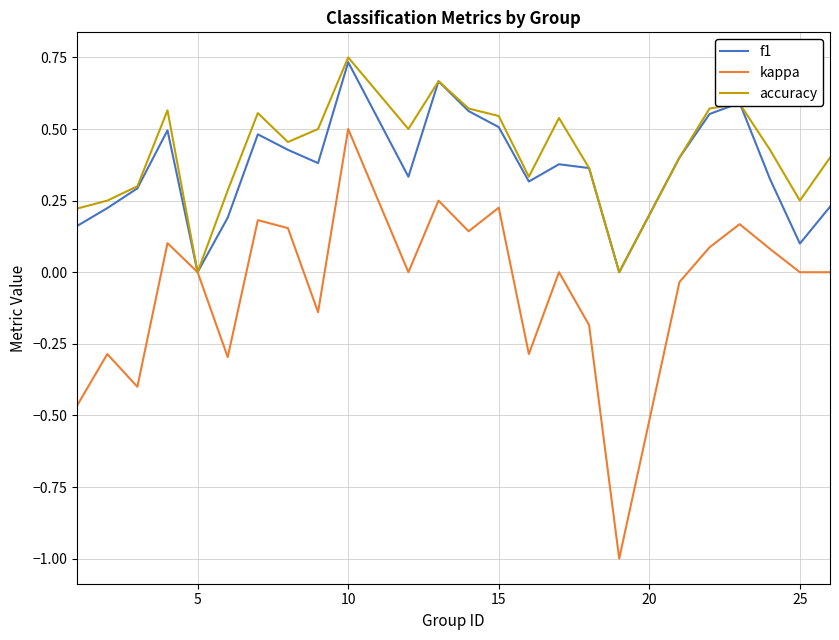

Which series has the largest range (max minus min)?

kappa